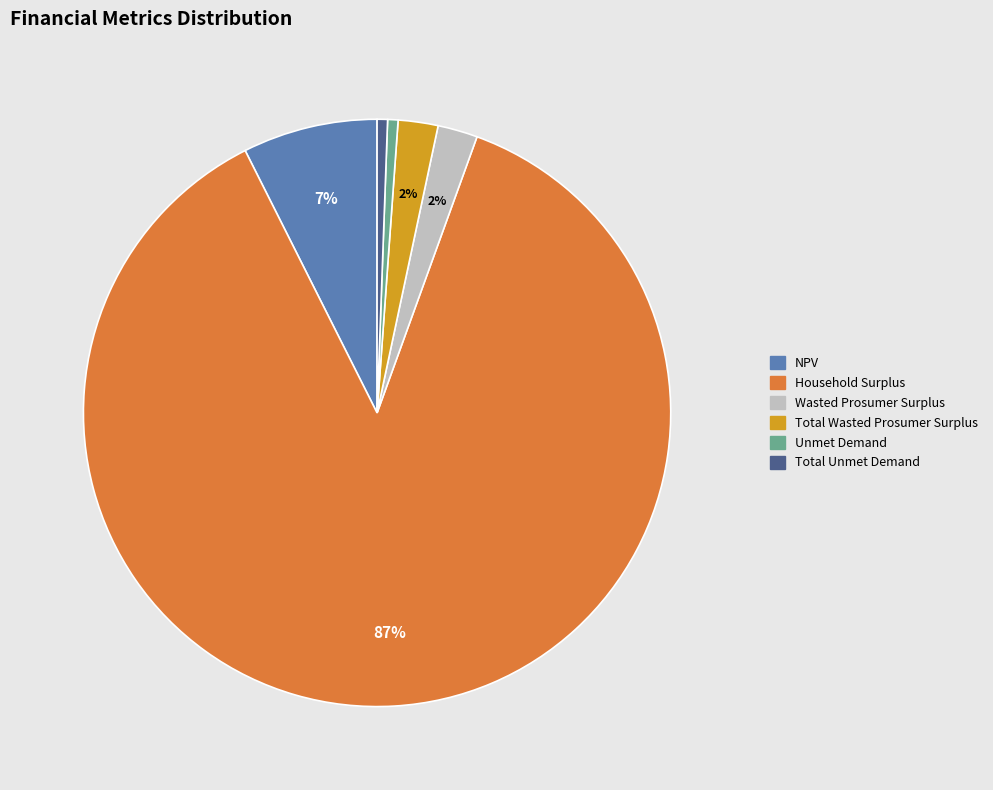

To the nearest percent, what is the combined percentage of NPV and Unmet Demand?

8%